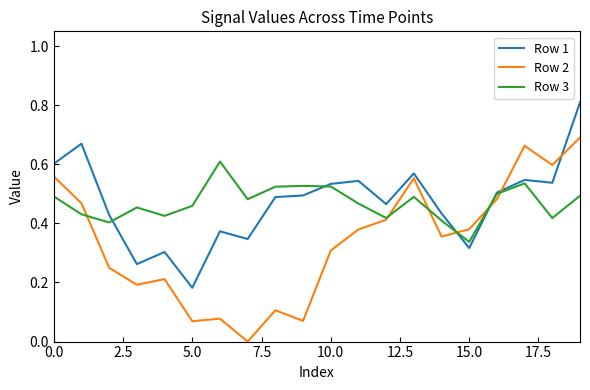

List the series in order of their peak value, highest first.

Row 1, Row 2, Row 3